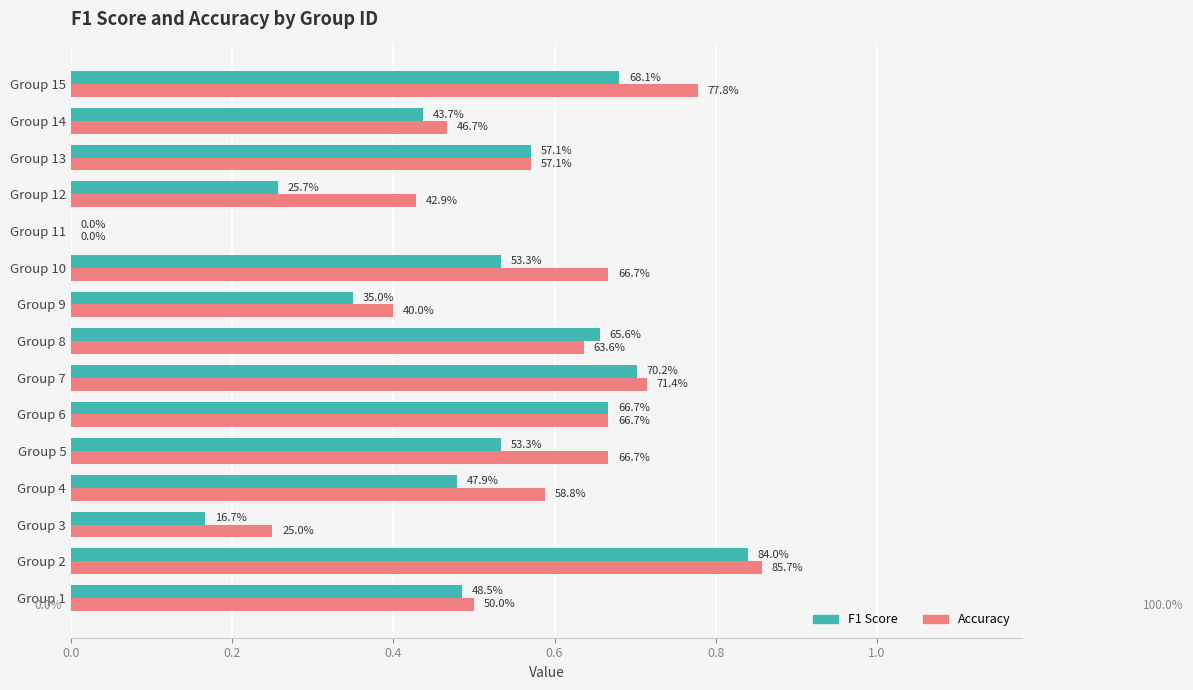

What are all the series names shown in the legend?

F1 Score, Accuracy